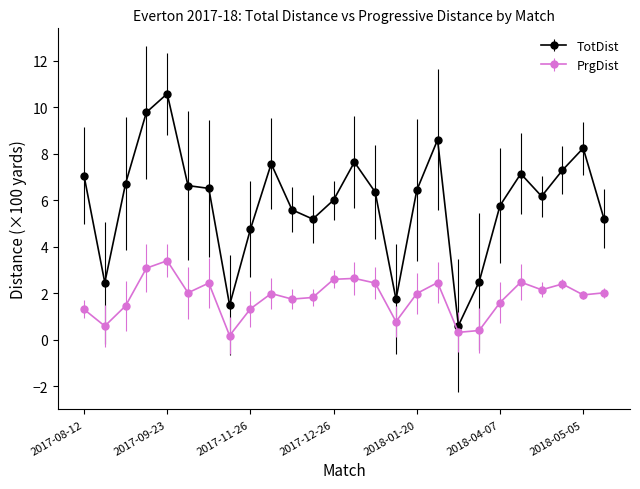

How many categories are shown in the chart?

26